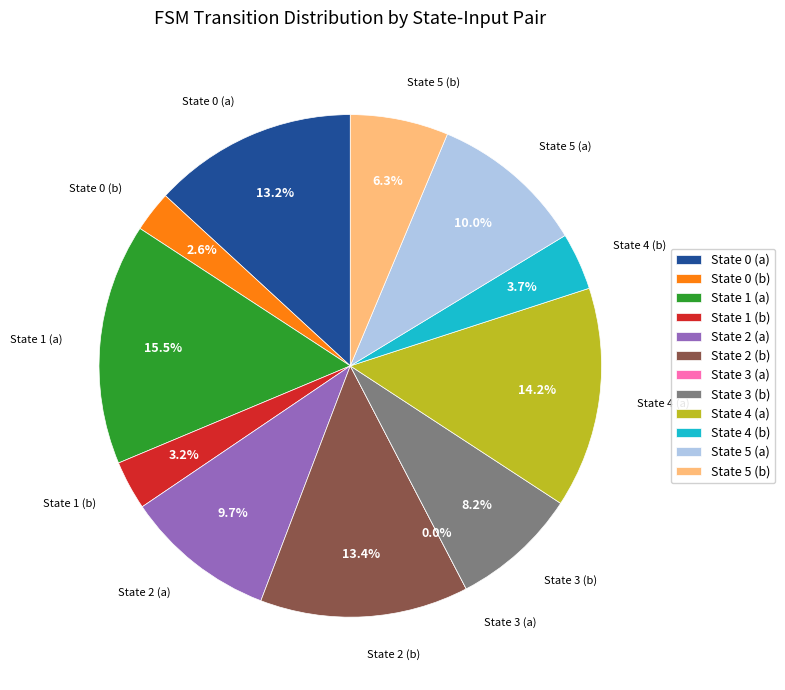

Does any single category account for the majority?

No